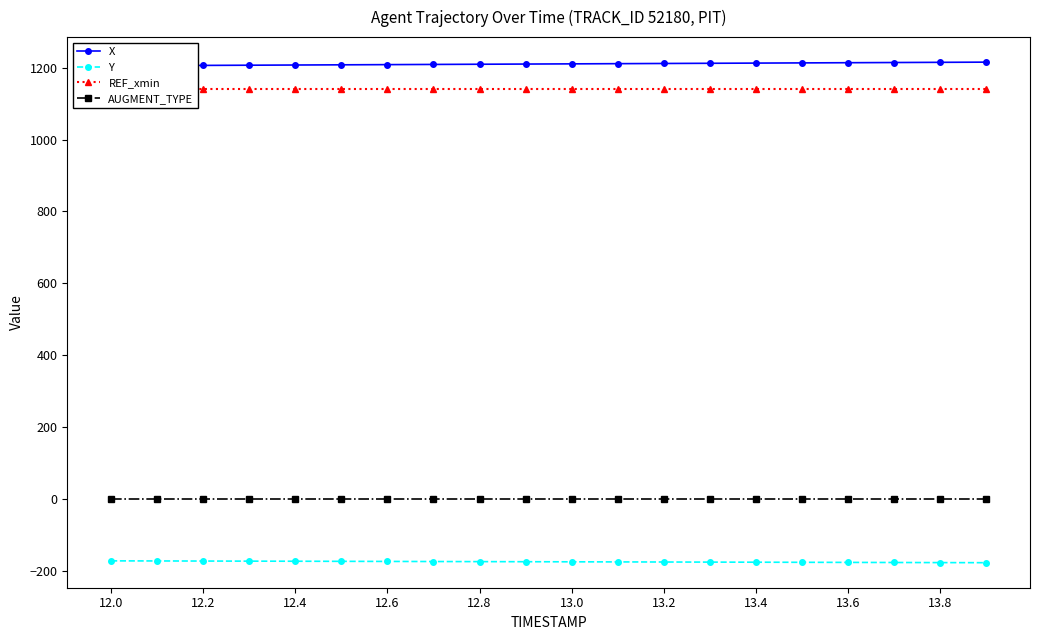

What is the minimum value shown in the chart?

-177.5